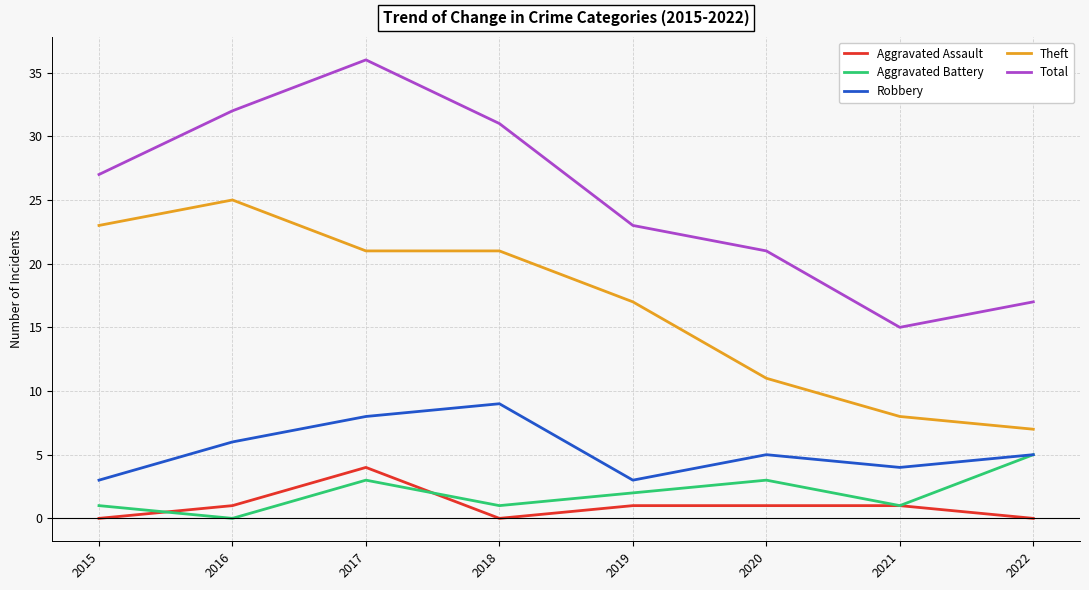

Between 2020 and 2021, which series saw the biggest shift?

Total